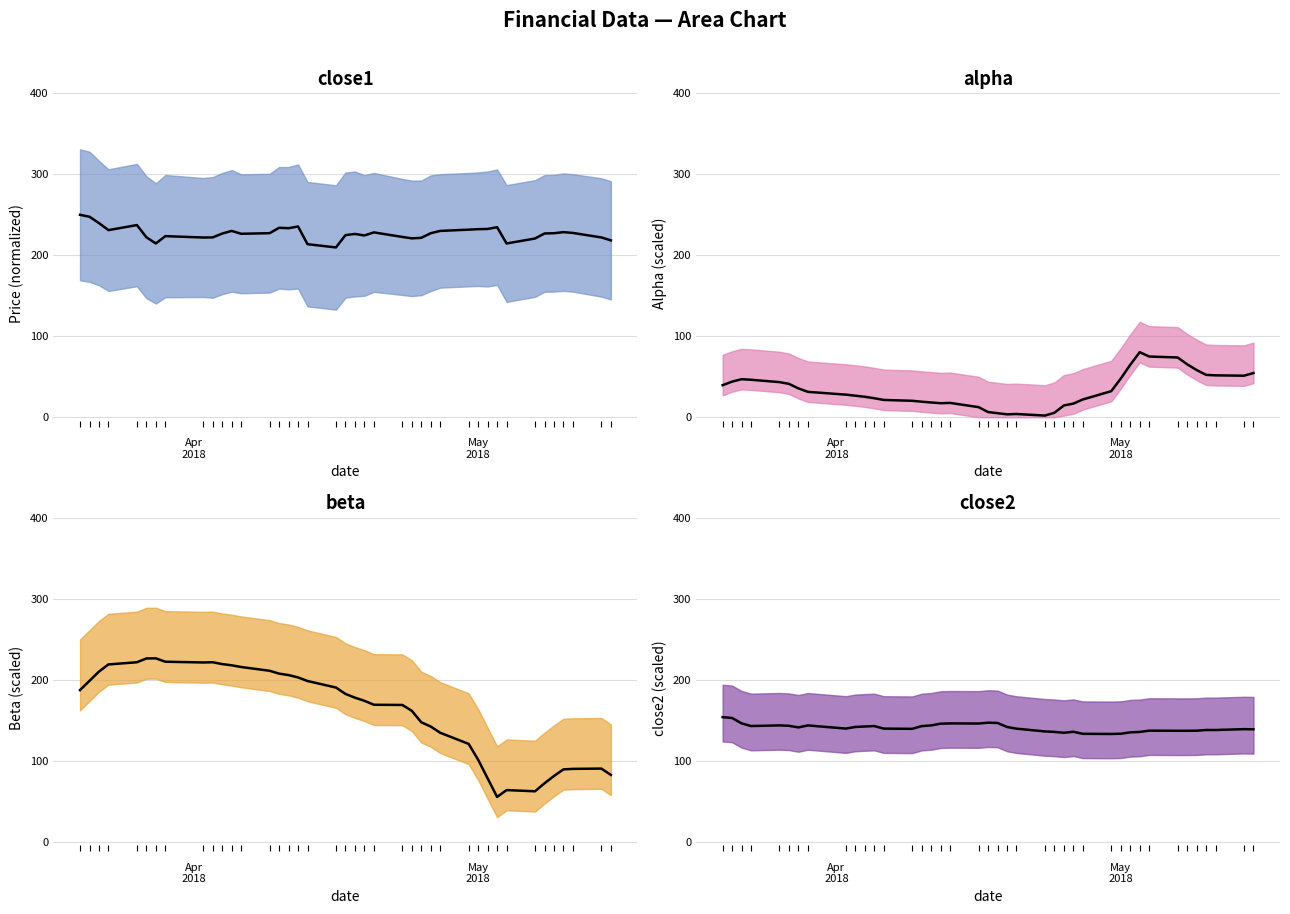

Reading left to right, transcribe all the data shown in this chart.

close1 center: 250.0	247.6	239.8	231.1	237.3	222.3	214.7	223.7	222.0	222.1	226.9	230.1	226.6	227.3	234.0	233.5	235.6	213.7	209.7	224.9	226.4	224.5	228.3	222.7	220.9	221.6	227.3	230.1	231.7	232.3	232.5	234.7	214.6	220.7	227.0	227.3	228.6	227.6	222.1	218.4
alpha center: 39.6	44.0	47.0	46.3	43.4	41.3	35.6	31.4	28.0	26.6	25.3	23.5	21.4	20.4	19.3	18.3	17.4	17.8	12.5	6.5	5.0	3.7	4.0	2.1	5.6	14.6	16.9	22.0	32.2	47.8	64.8	80.4	75.0	73.8	65.5	58.4	52.4	51.8	51.3	54.6
beta center: 187.3	198.7	210.2	219.0	221.7	226.4	226.5	222.3	221.4	221.7	219.4	217.9	215.8	211.2	207.6	205.8	202.9	198.5	190.4	182.6	177.9	174.1	169.2	168.9	161.7	147.6	142.3	134.6	120.9	101.3	78.3	55.4	63.8	62.3	72.2	81.3	89.4	90.0	90.4	82.6
close2 center: 153.9	152.9	146.2	142.9	143.7	143.2	141.2	143.7	139.8	141.8	142.4	142.9	139.7	139.5	142.8	143.7	145.8	146.2	146.0	147.1	146.7	141.8	139.7	136.3	135.7	134.6	135.8	133.3	133.1	133.4	135.1	135.6	137.2	137.1	137.1	137.2	138.0	138.0	139.1	138.9